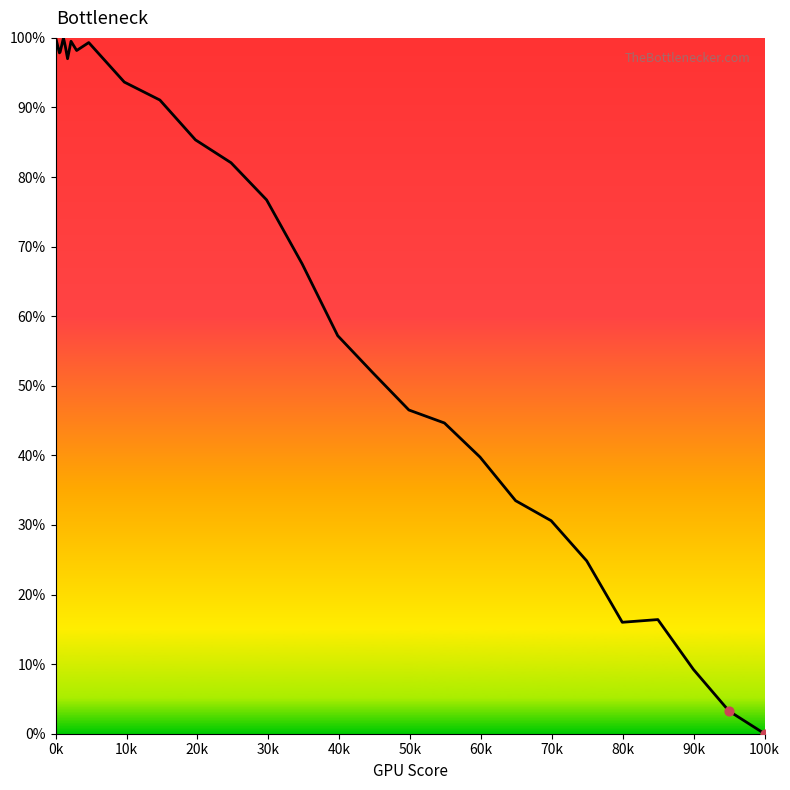

What is the difference between the maximum and minimum values?

100.0